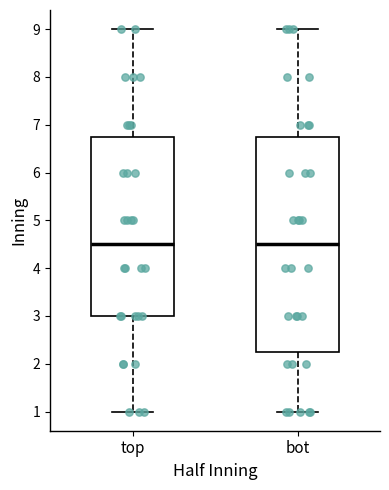

Reading left to right, transcribe this box plot: for each box, give where its median line is, the range the box spans, and where its two whiskers end, as read against the y-axis. The values are not printed on the chart, so give them approximately, as read against the axis.

top: median 4.5, box 3.0 to 6.8, whiskers 1.0 to 9.0
bot: median 4.5, box 2.3 to 6.8, whiskers 1.0 to 9.0